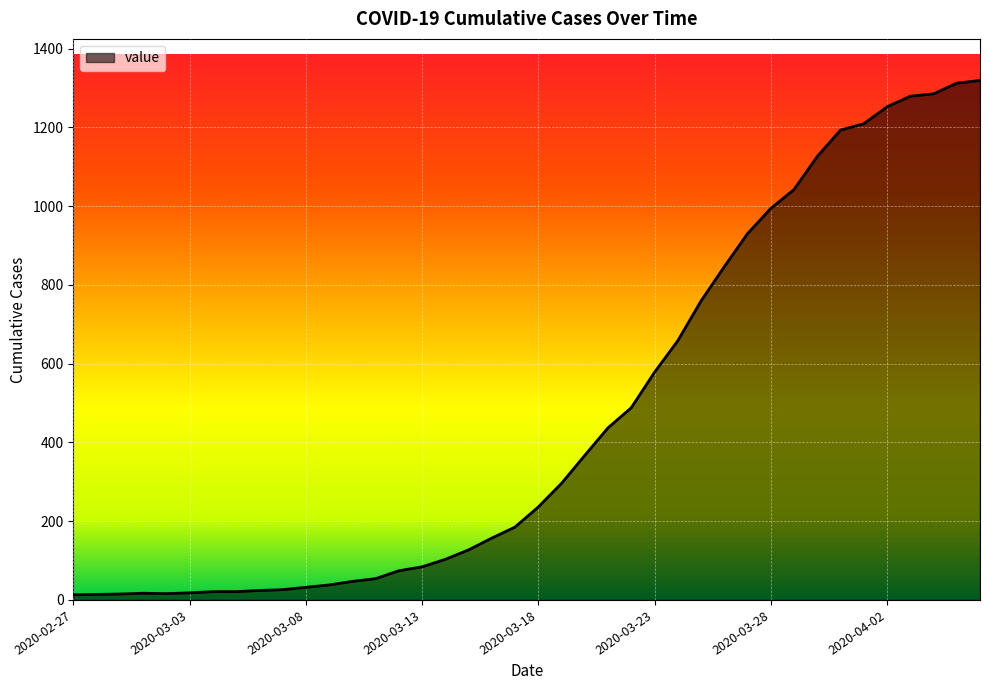

What is the maximum value shown in the chart?

1319